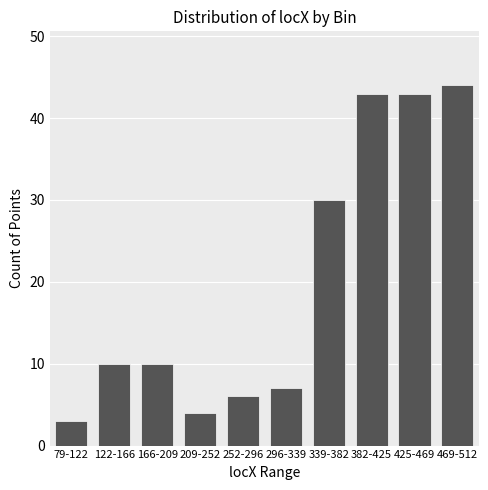

Reading left to right, extract all data points from this chart.

79-122=3	122-166=10	166-209=10	209-252=4	252-296=6	296-339=7	339-382=30	382-425=43	425-469=43	469-512=44